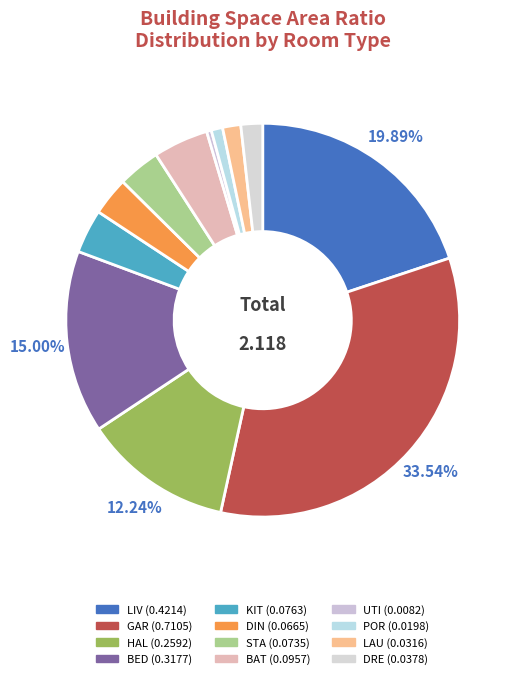

How many segments does this pie chart have?

12